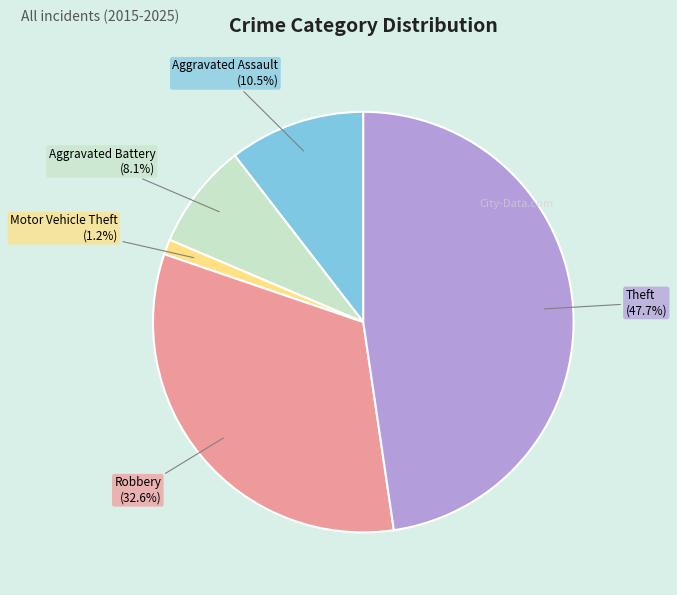

Which category has the biggest portion of the pie?

Theft